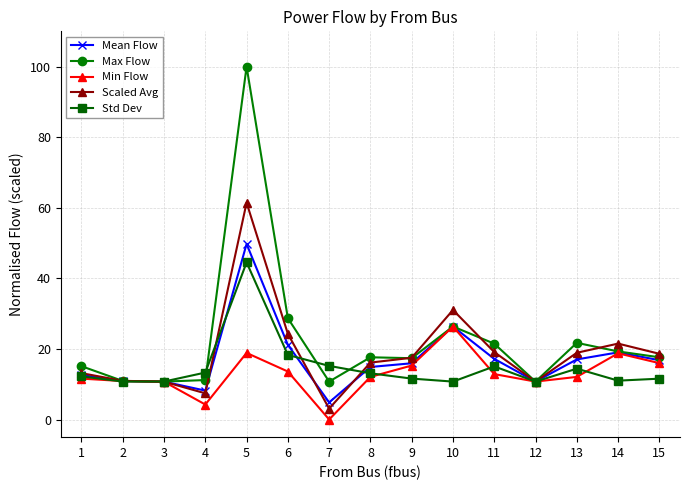

What value does the Std Dev series have at 6?

18.3